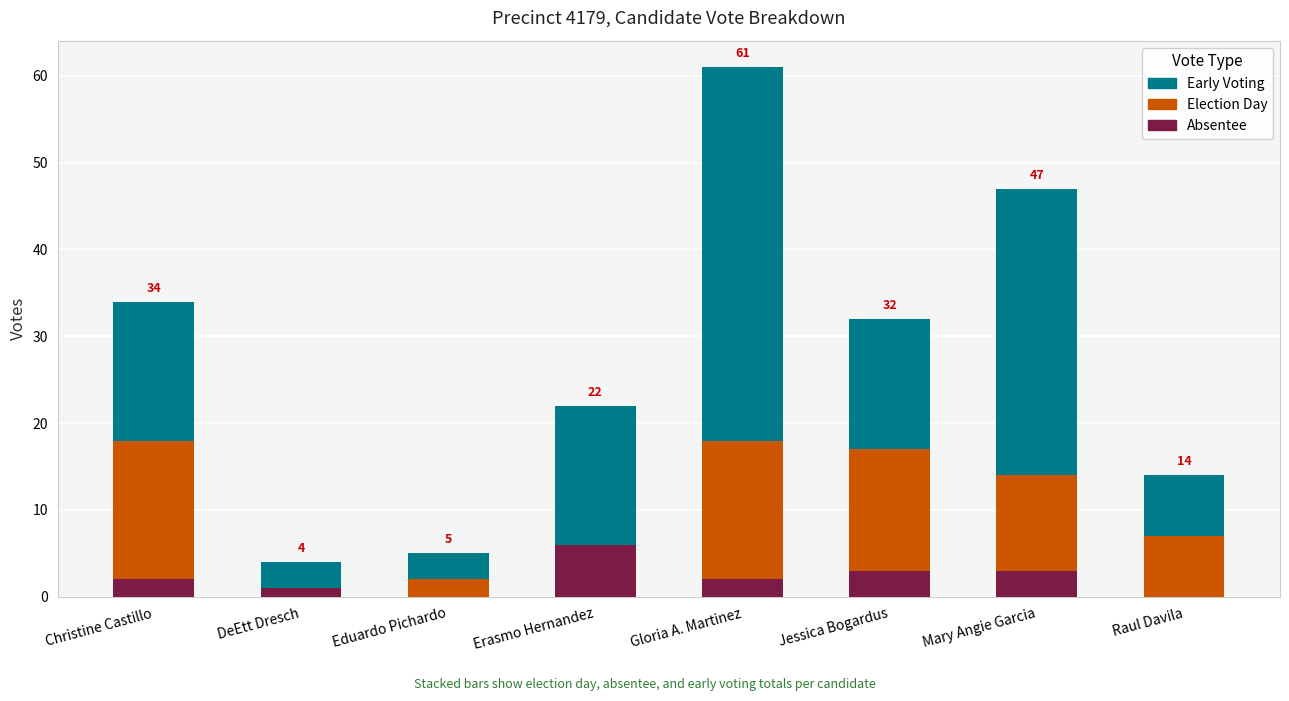

What is the sum of the Absentee values at Mary Angie Garcia and Erasmo Hernandez?

9